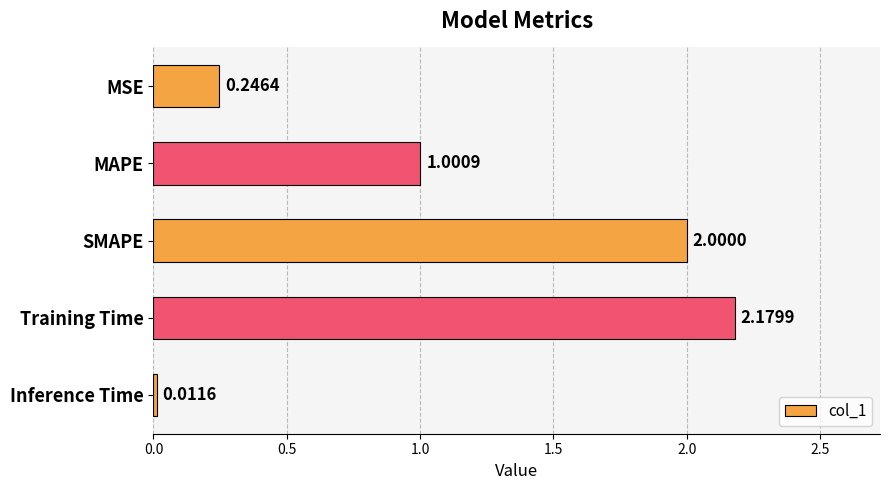

At which category does the chart reach its peak across all series?

Training Time